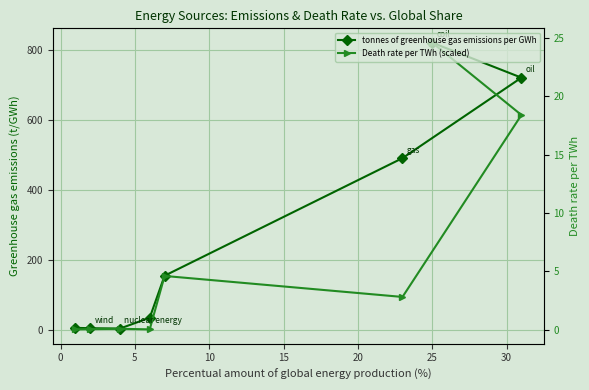

Reading left to right, what are all the values shown in this chart?

tonnes of greenhouse gas emissions per GWh: 820.0	720.0	490.0	154.0	34.0	3.0	4.0	5.0
Death rate per TWh (scaled): 820.0	613.3	93.3	153.3	0.7	2.3	1.3	0.7